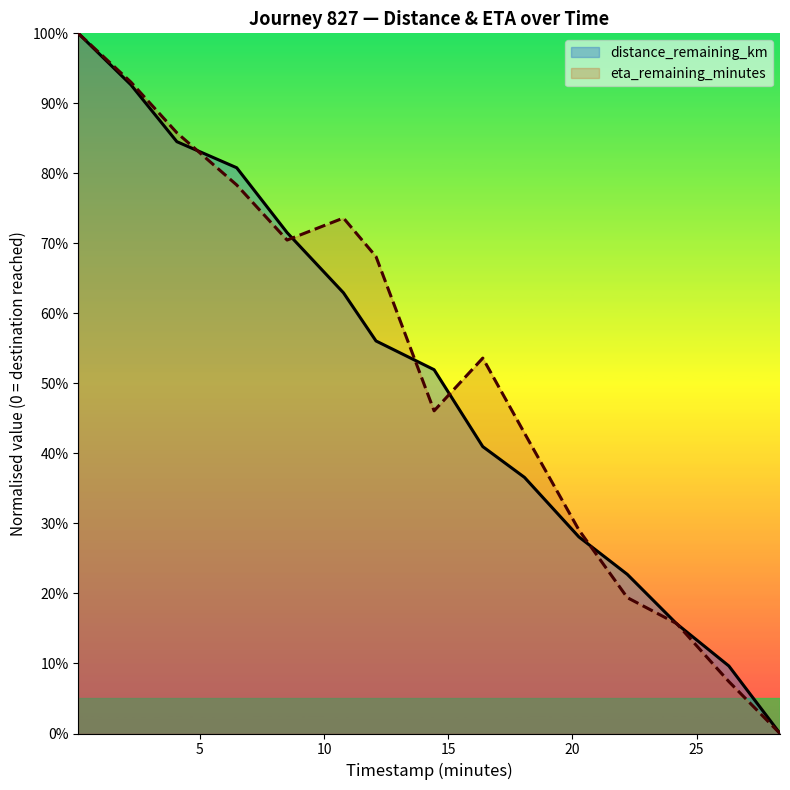

Reading left to right, extract all data points from this chart.

distance_remaining_km: 0.1=1.0	2.22=0.9	4.07=0.8	6.48=0.8	8.51=0.7	10.78=0.6	12.09=0.6	14.43=0.5	16.39=0.4	18.07=0.4	20.26=0.3	22.21=0.2	24.2=0.2	26.3=0.1	28.36=0.0
eta_remaining_minutes: 0.1=1.0	2.22=0.9	4.07=0.9	6.48=0.8	8.51=0.7	10.78=0.7	12.09=0.7	14.43=0.5	16.39=0.5	18.07=0.4	20.26=0.3	22.21=0.2	24.2=0.2	26.3=0.1	28.36=0.0